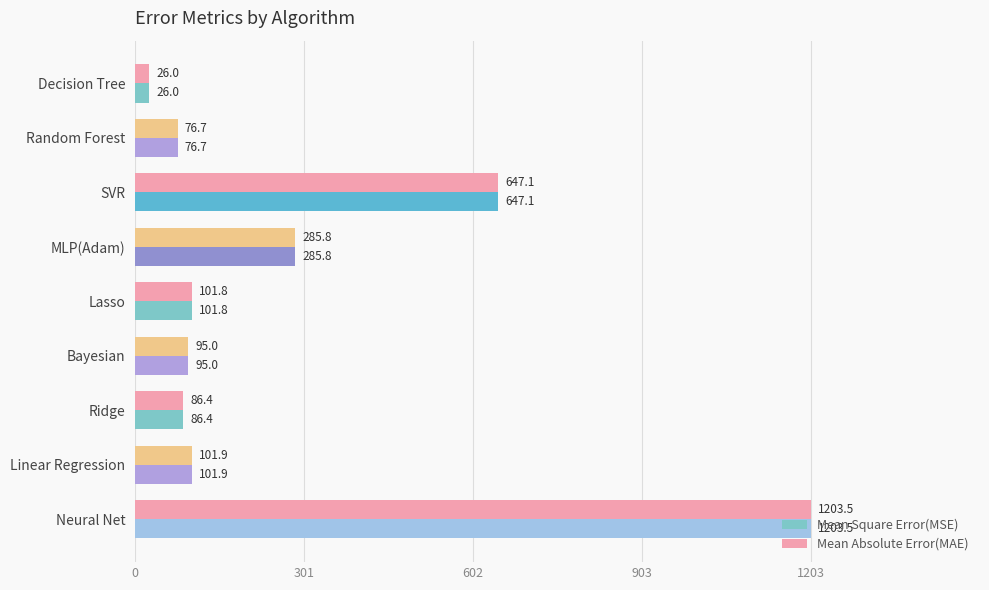

Read the Mean Absolute Error(MAE) value at Ridge.

86.4